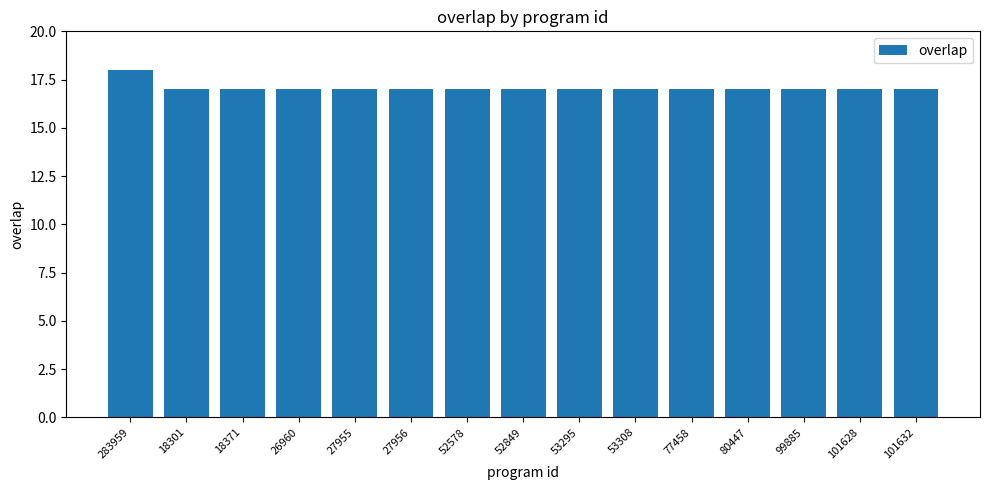

What is the average value?

17